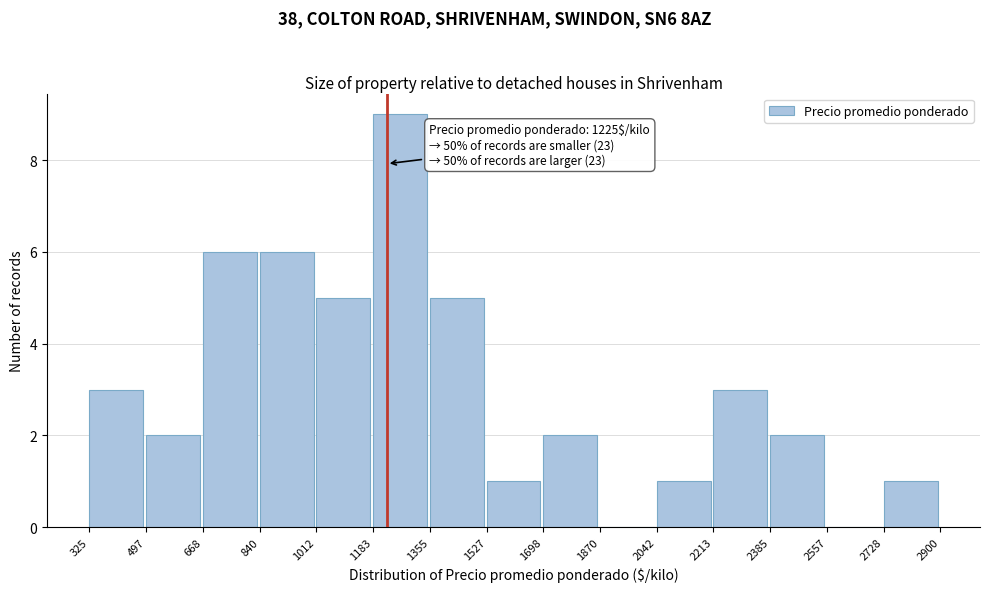

Over which range of the x-axis is the bar tallest?

1183 to 1355